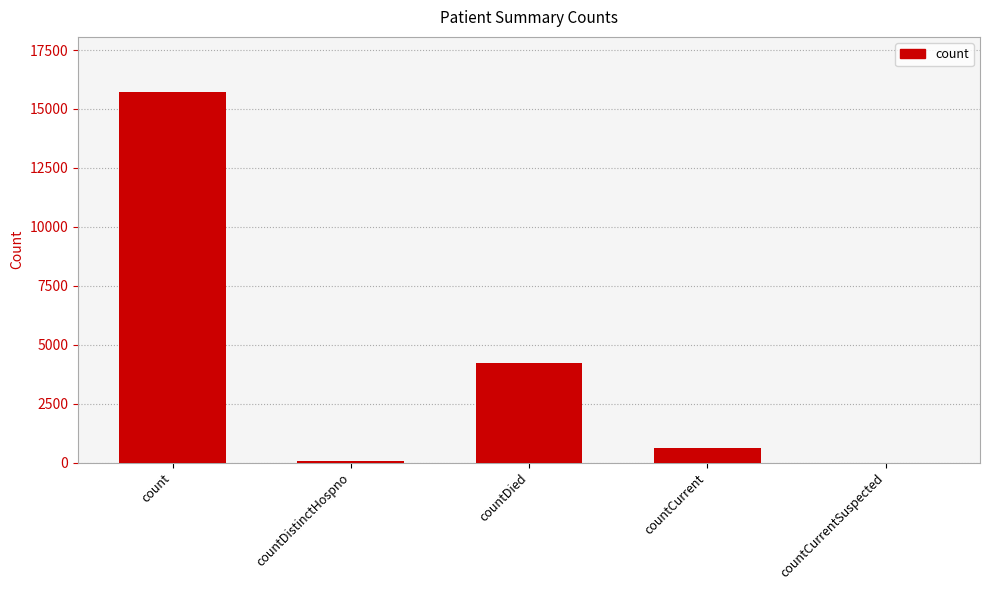

At which category does the chart reach its peak across all series?

count